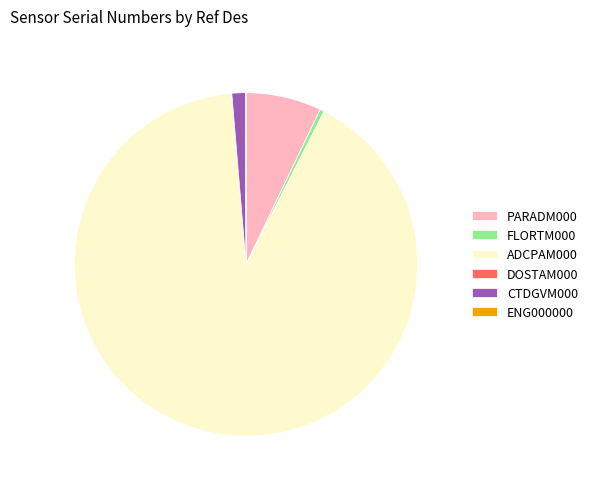

Which has a higher value, FLORTM000 or CTDGVM000?

CTDGVM000